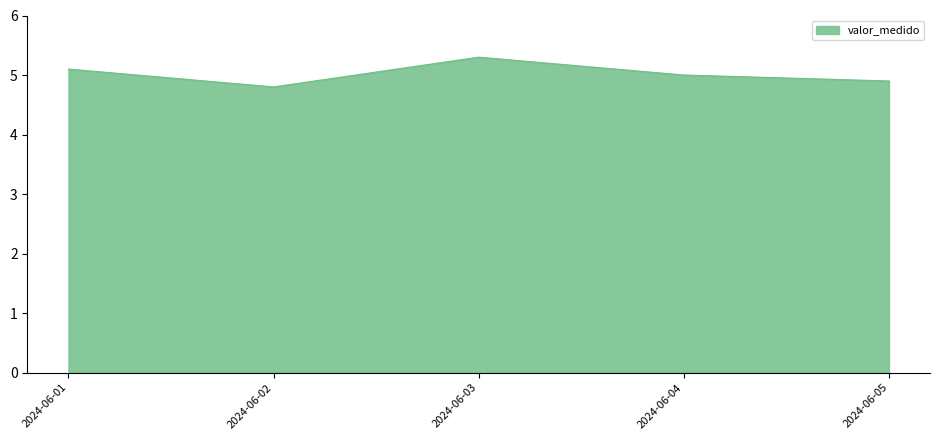

Between 2024-06-05 and 2024-06-04, which is larger?

2024-06-04